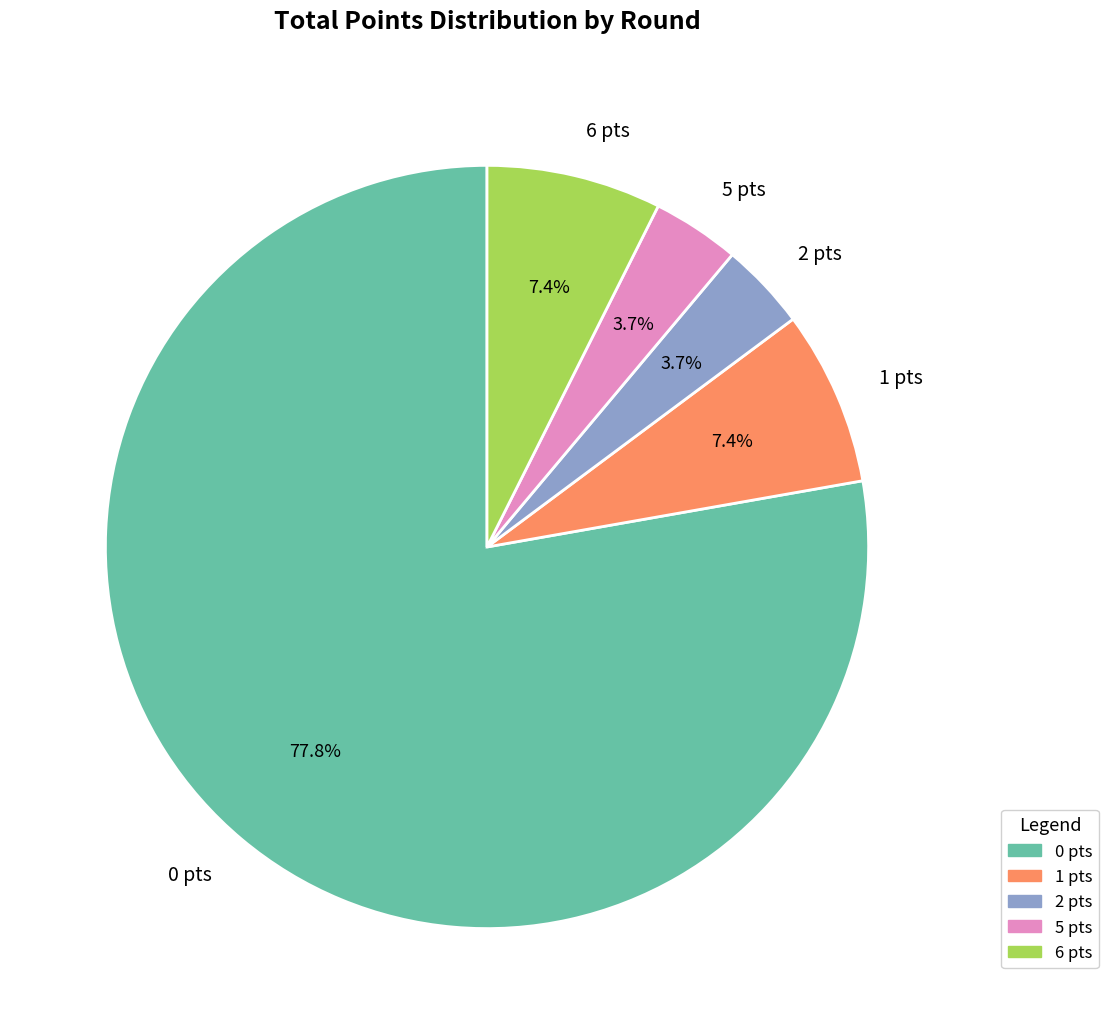

Which has a higher value, 2 pts or 1 pts?

1 pts